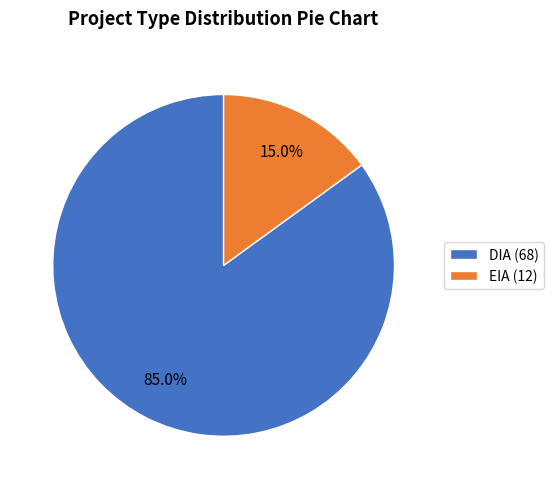

Is there a majority slice in this chart?

Yes